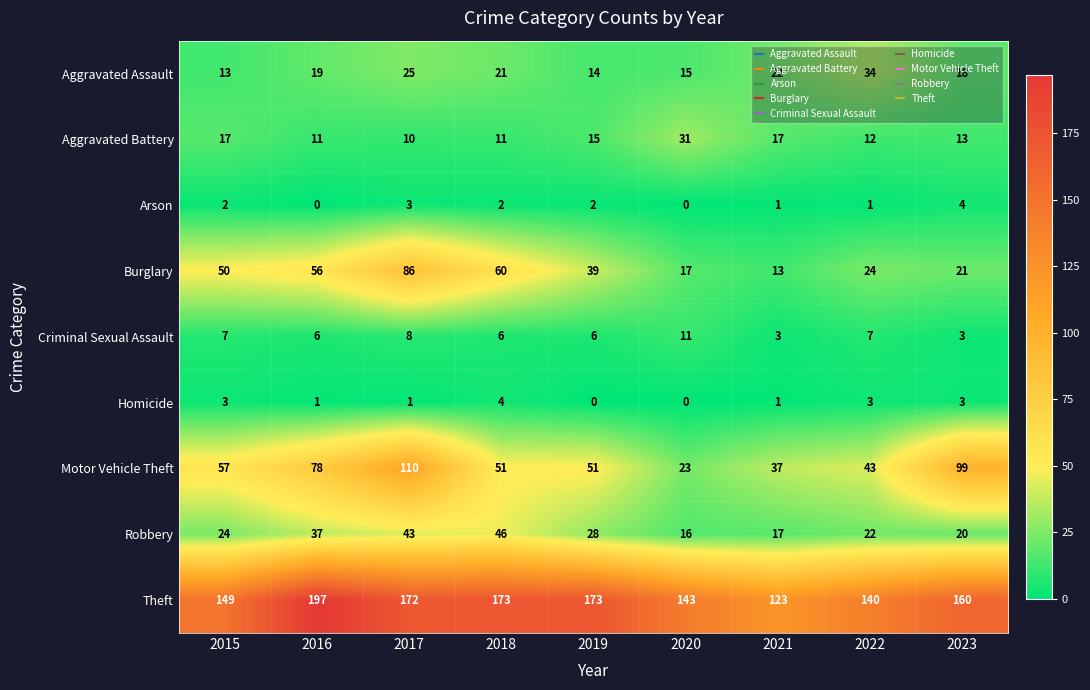

At which category is the sum across all series the highest?

2017